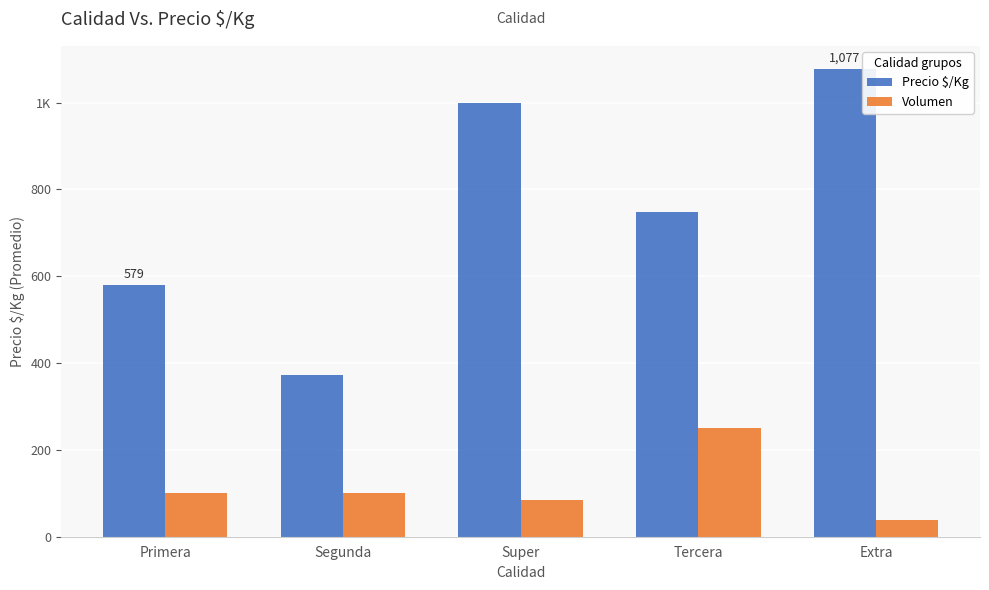

The value of Precio $/Kg at Extra is 1077. True or false?

True